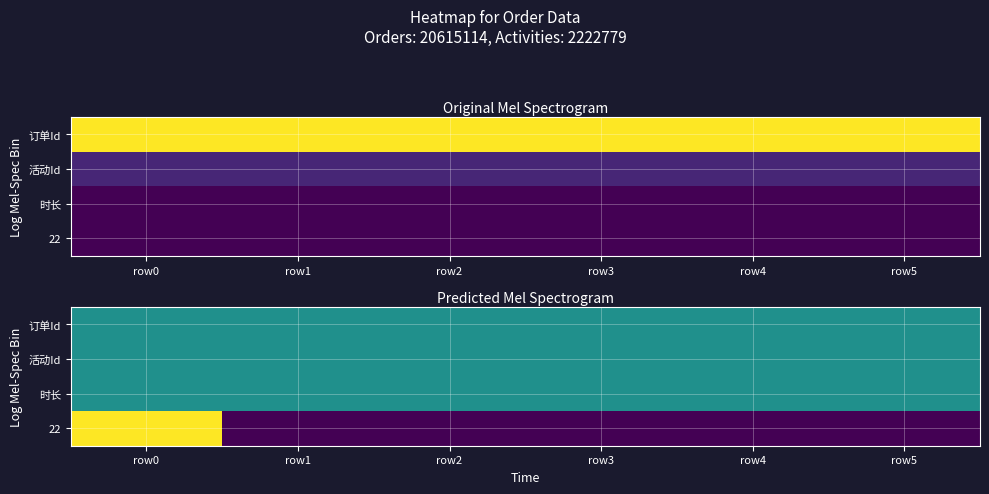

Where is 活动Id nearest to the value 0?

row0